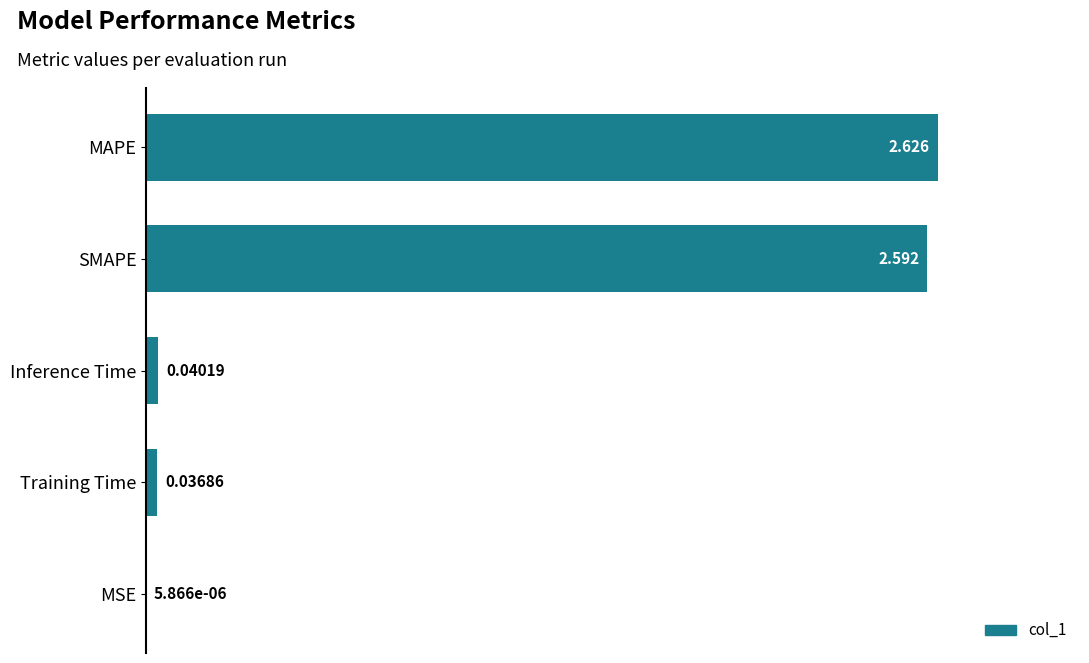

Between MSE and MAPE, which is larger?

MAPE